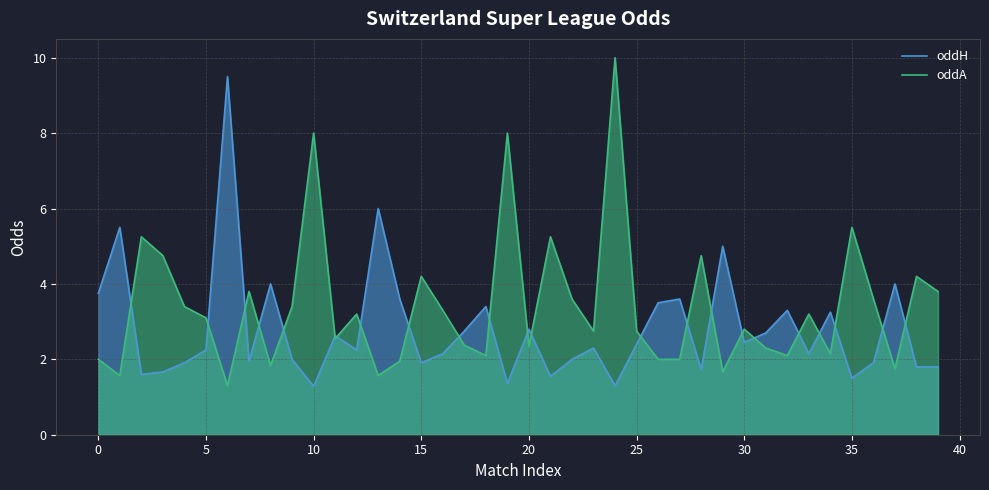

What is the greatest value displayed?

10.0